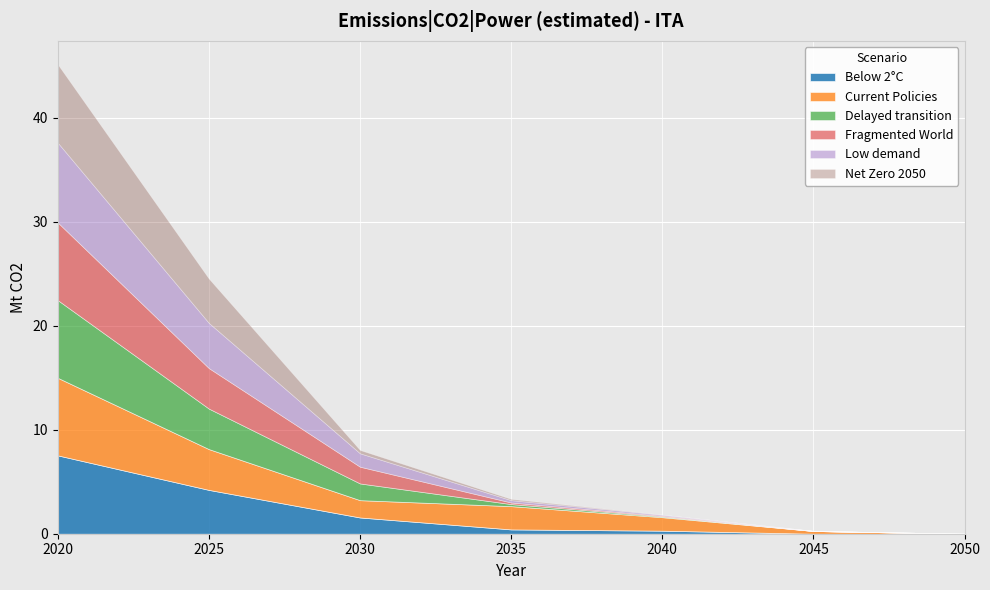

How many intersections are there between Delayed transition and Current Policies?

1